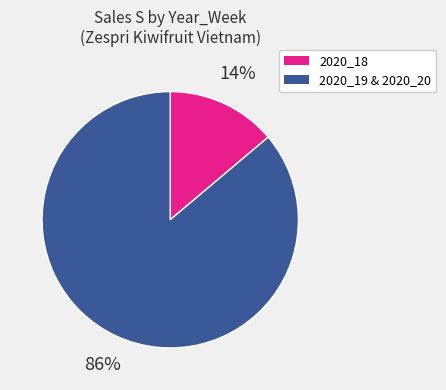

To the nearest percent, what is the difference between the largest and smallest slice percentages?

72%